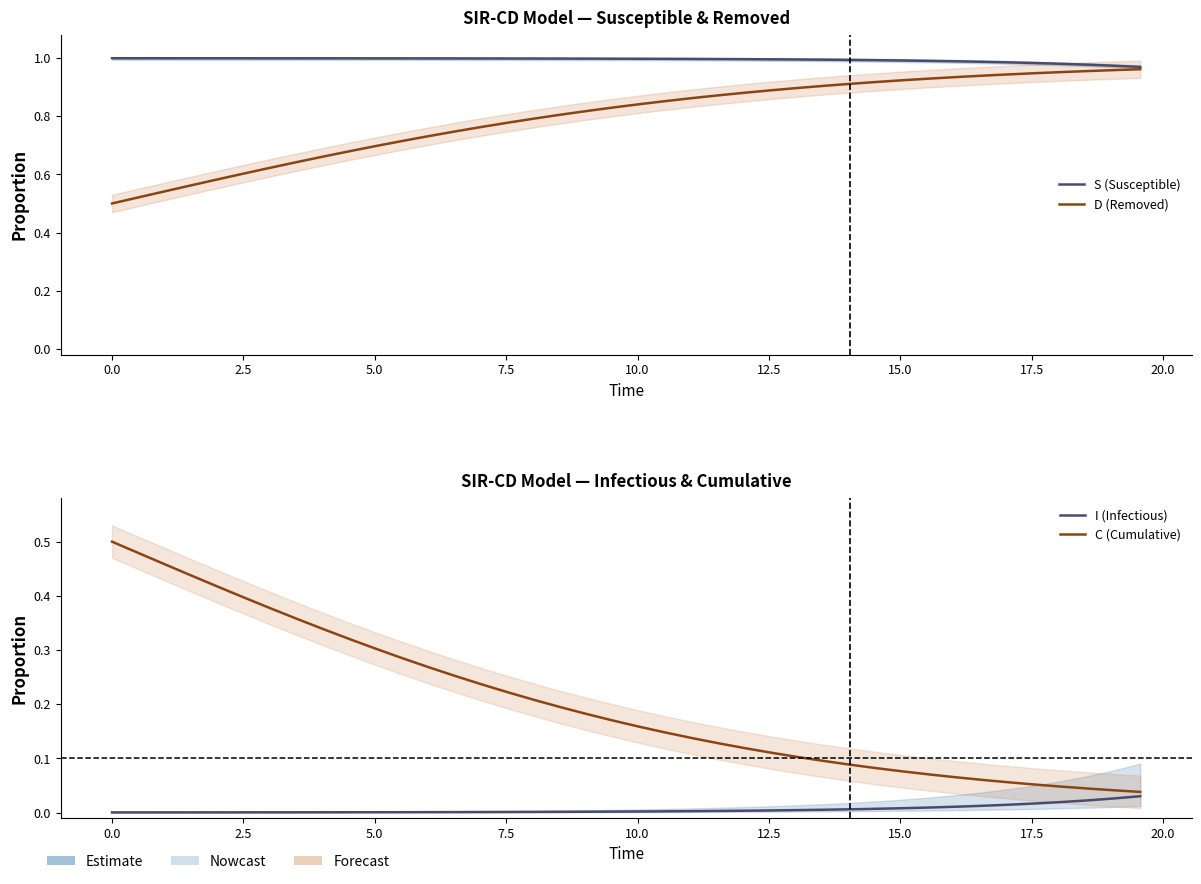

How many lines are shown in the chart?

4